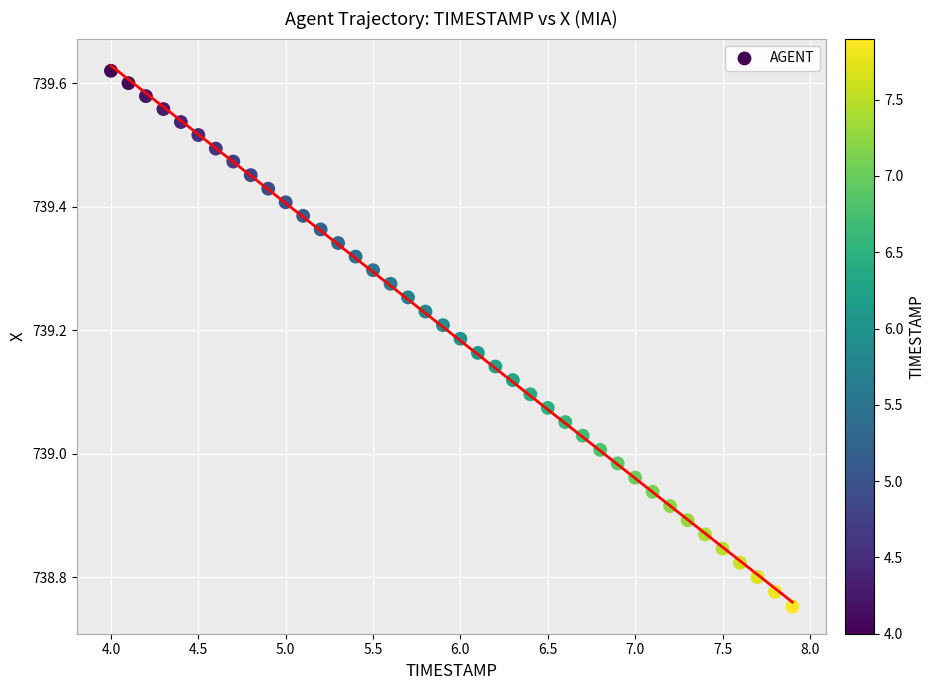

What is the range of X values (max minus min)?

3.9